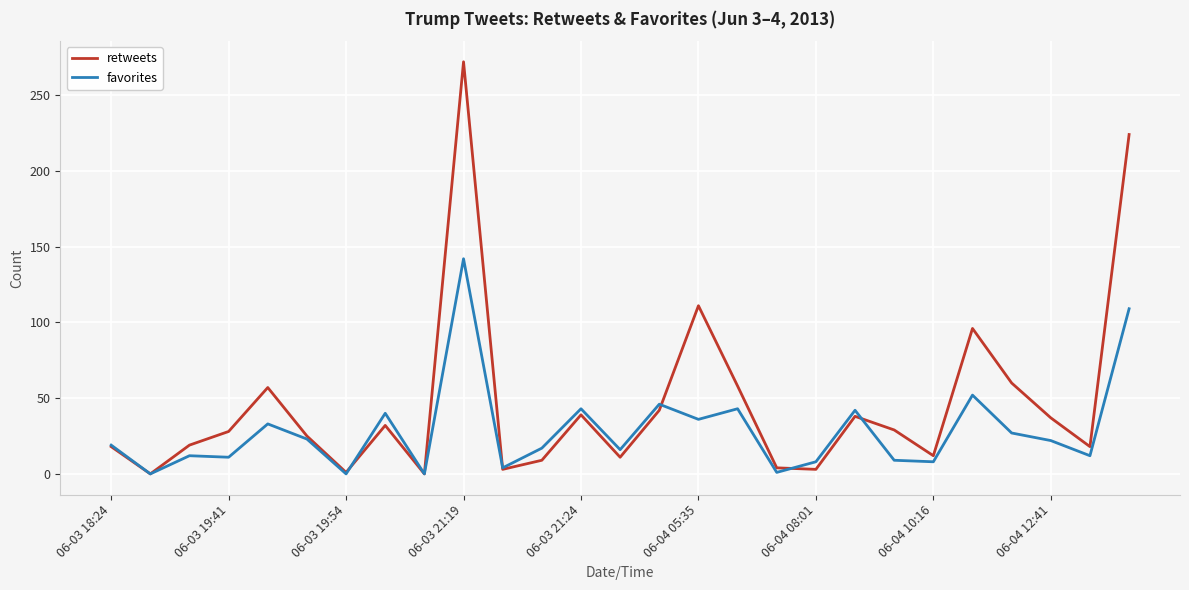

What is the sum of all favorites values?

775